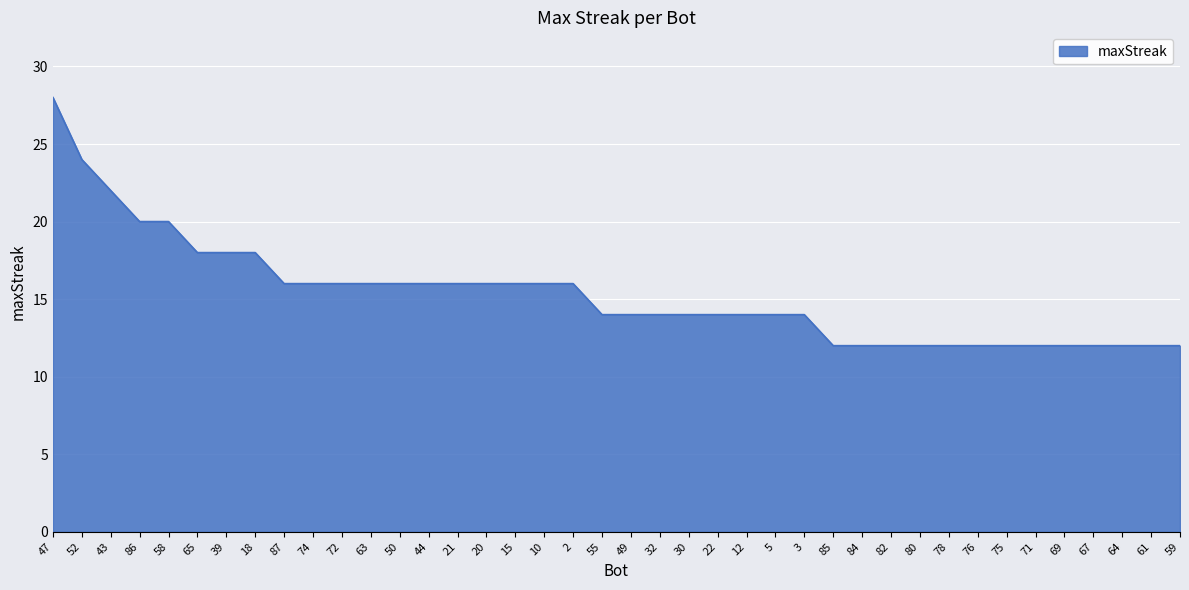

What is the difference between the maximum and minimum values?

16